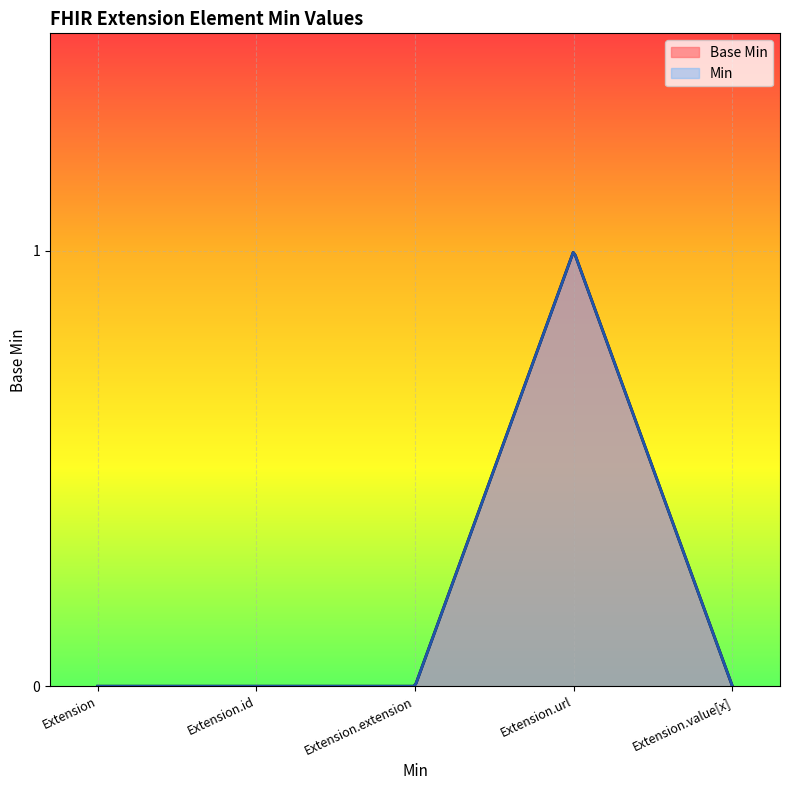

What is the sum of the values at Extension.url and Extension?

1